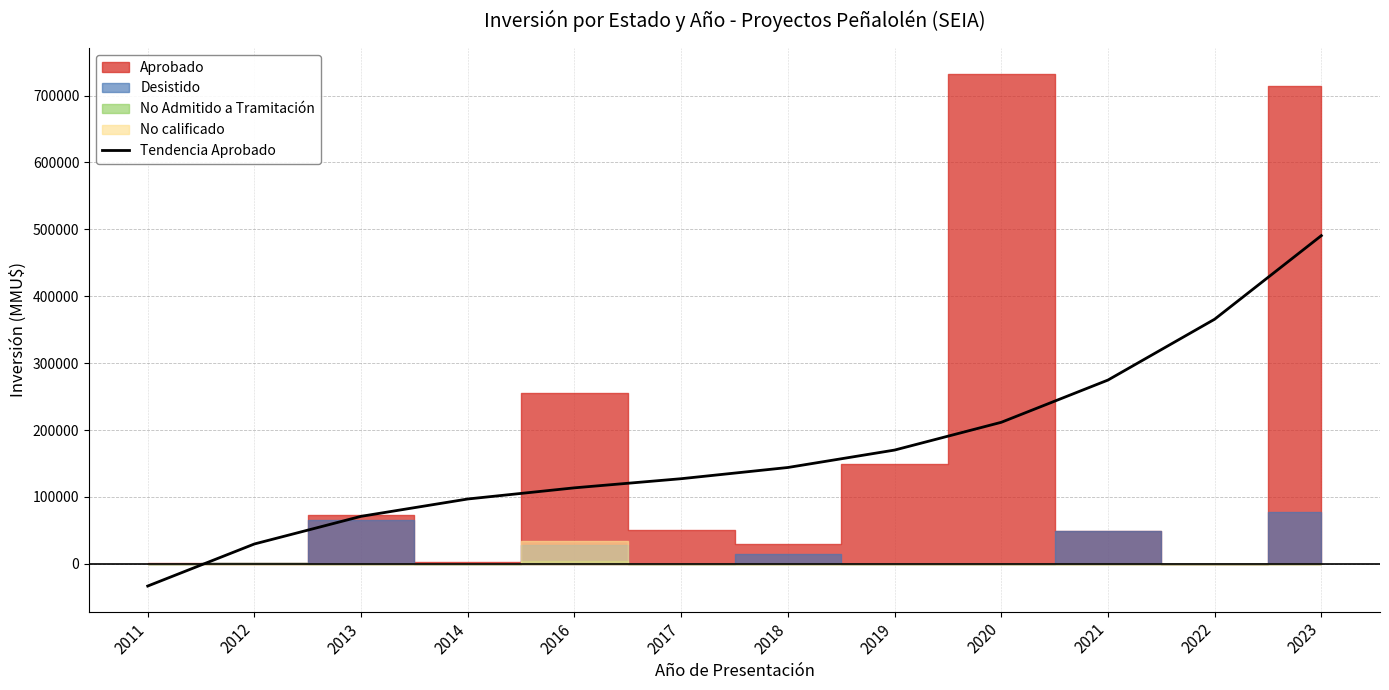

At which label is the value closest to 228726?

2020